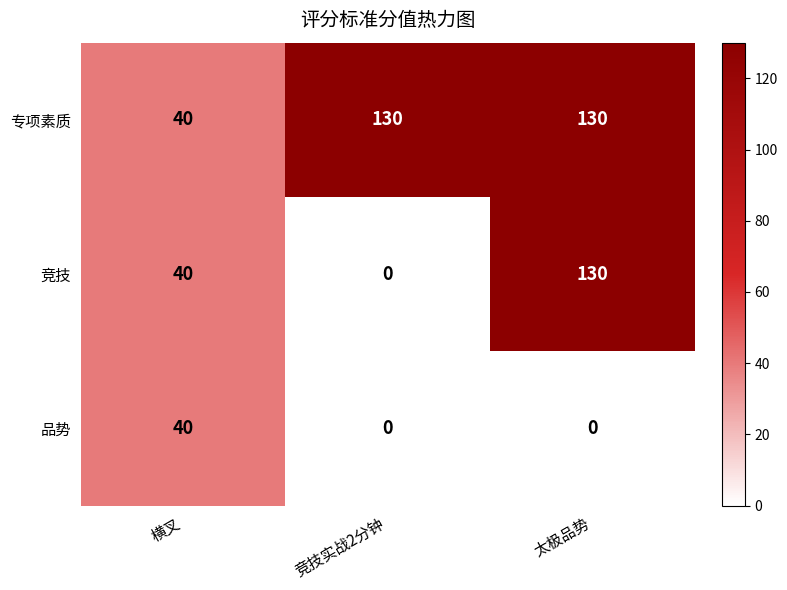

What is the difference between the 专项素质 values at 竞技实战2分钟 and 横叉?

90